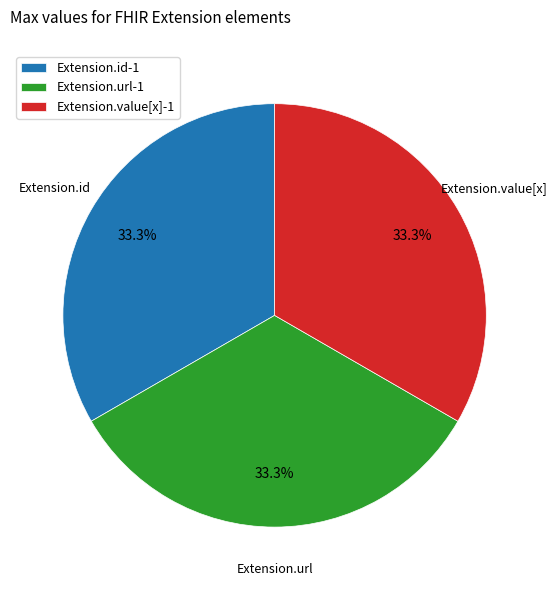

Is Extension.value[x]-1 the majority of the pie?

No